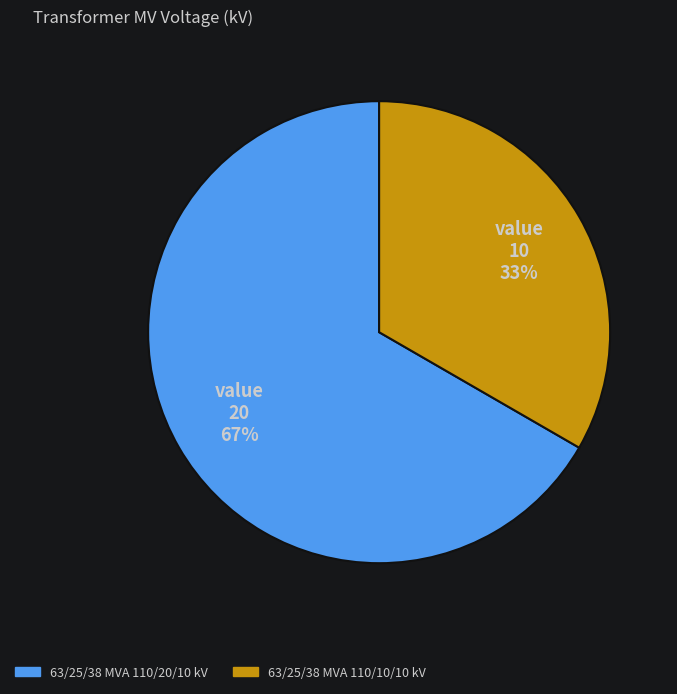

To the nearest percent, what is the combined percentage of 63/25/38 MVA 110/10/10 kV and 63/25/38 MVA 110/20/10 kV?

100%